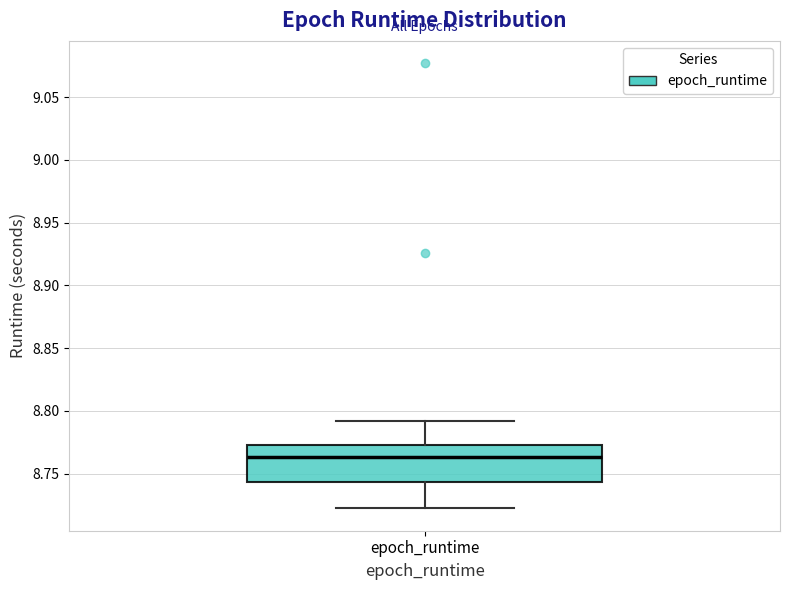

Transcribe this box plot: give where the median line is, the range the box spans, and where the two whiskers end, as read against the y-axis. The values are not printed on the chart, so give them approximately, as read against the axis.

median 8.765, box 8.745 to 8.775, whiskers 8.720 to 8.790